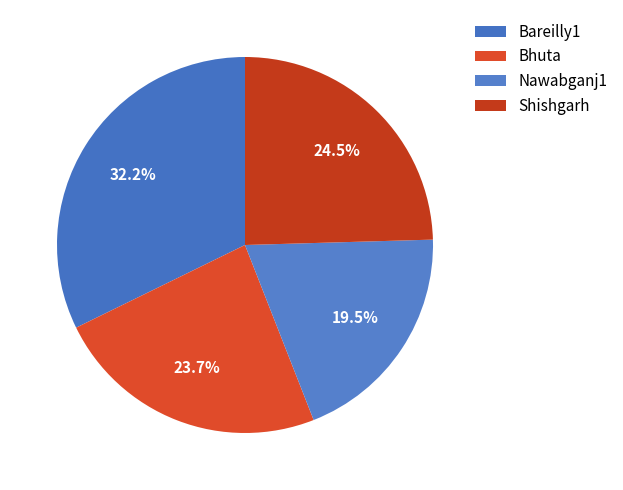

How many segments does this pie chart have?

4